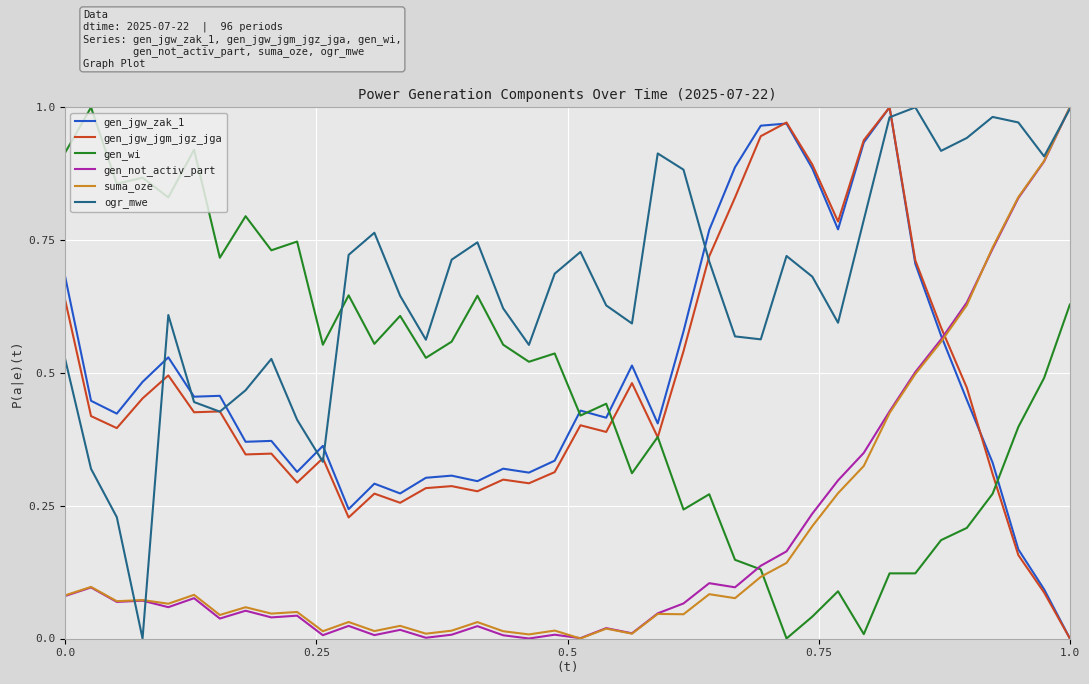

True or false: gen_jgw_jgm_jgz_jga and suma_oze intersect in this chart.

True